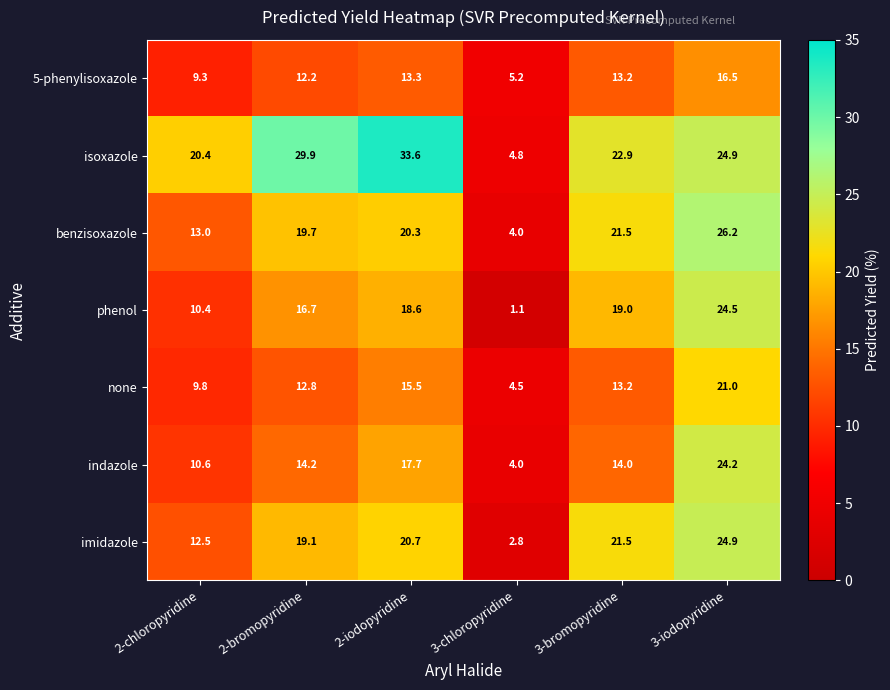

List the series in order of their peak value, highest first.

isoxazole, benzisoxazole, imidazole, phenol, indazole, none, 5-phenylisoxazole